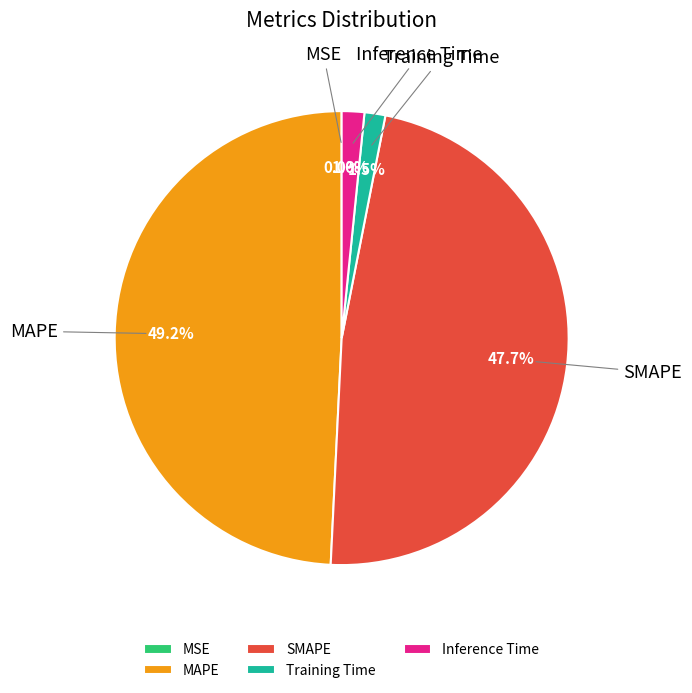

Is there any slice that represents more than half of the pie?

No